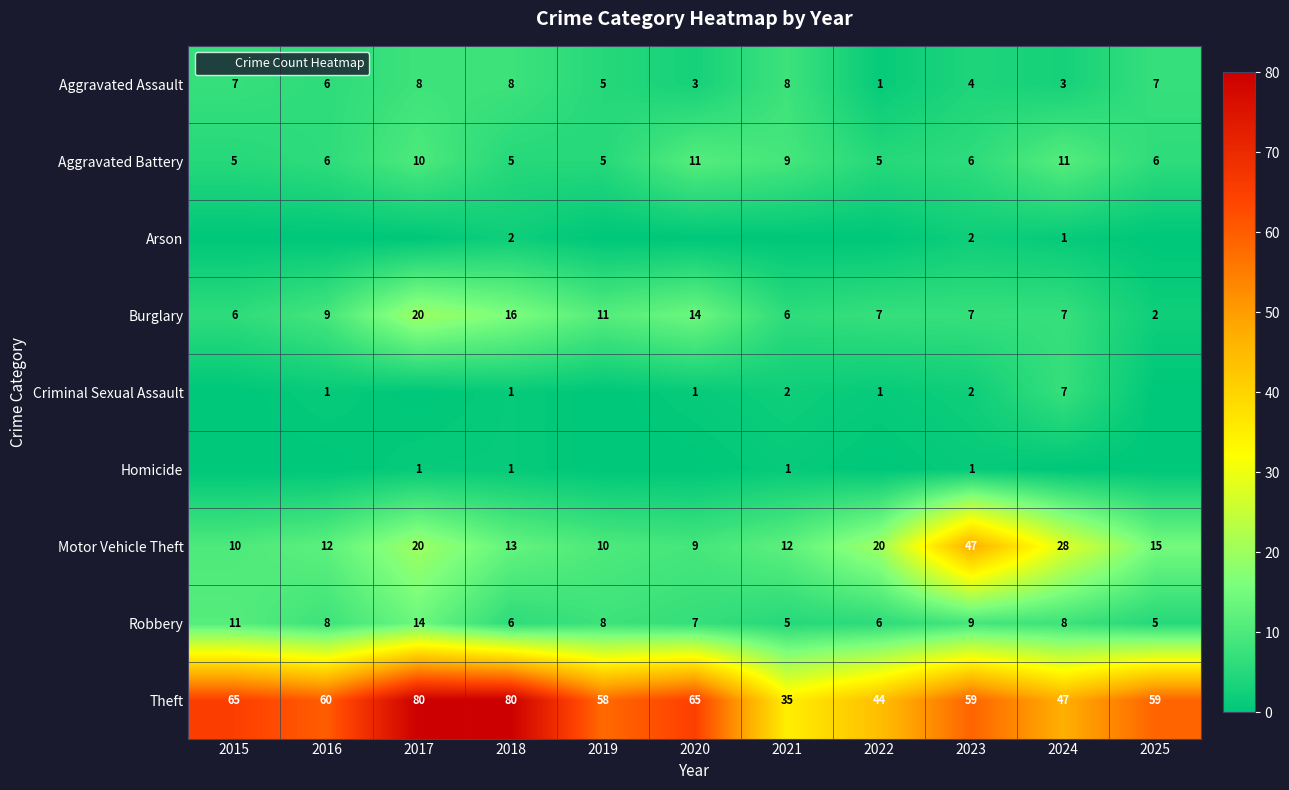

Rank the series at 2025 from highest to lowest value.

Theft, Motor Vehicle Theft, Aggravated Assault, Aggravated Battery, Robbery, Burglary, Arson, Criminal Sexual Assault, Homicide